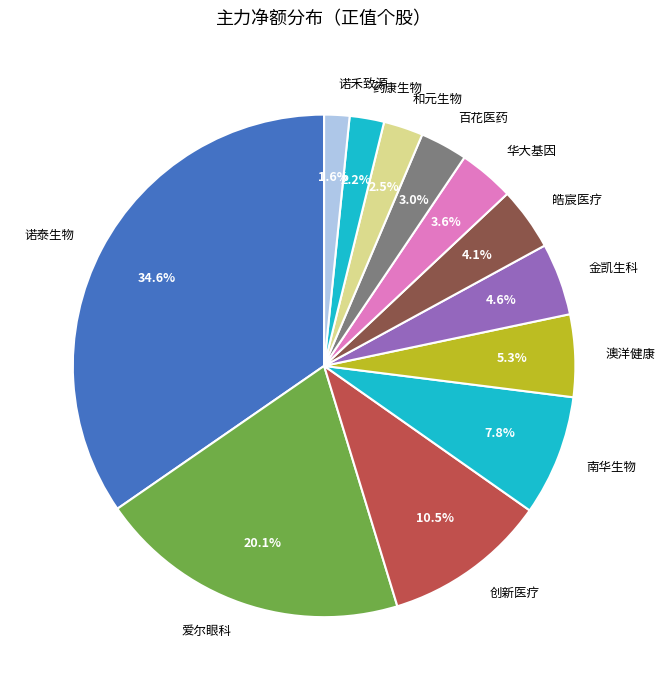

Does any single category account for the majority?

No